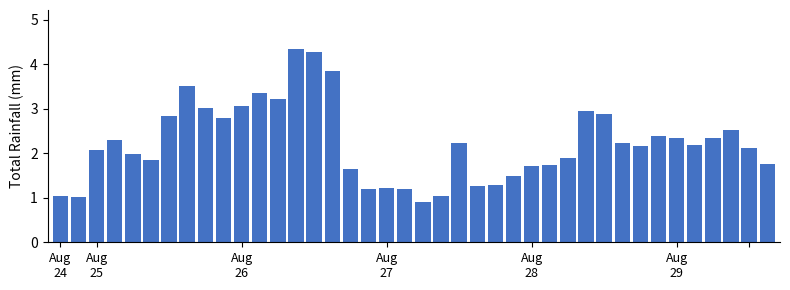

What is the value of the 12th bar from the left?

3.3